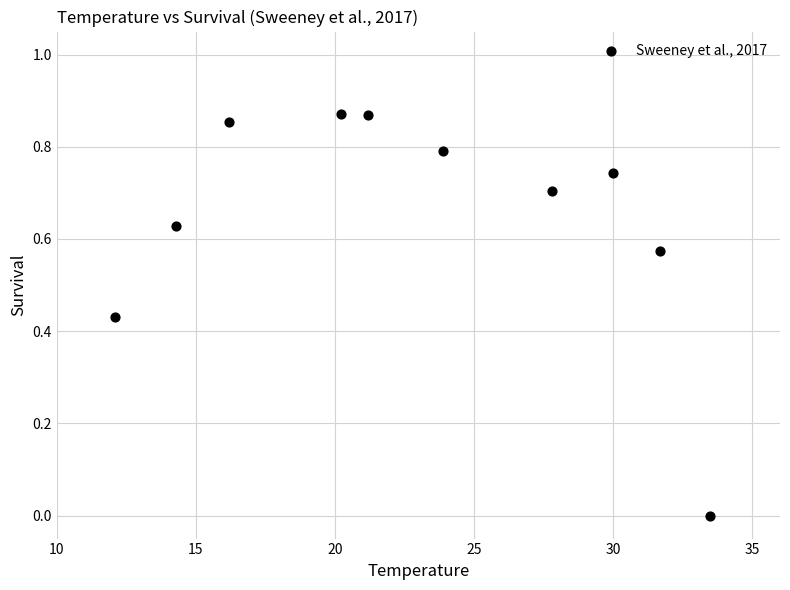

What is the range of X values (max minus min)?

21.4